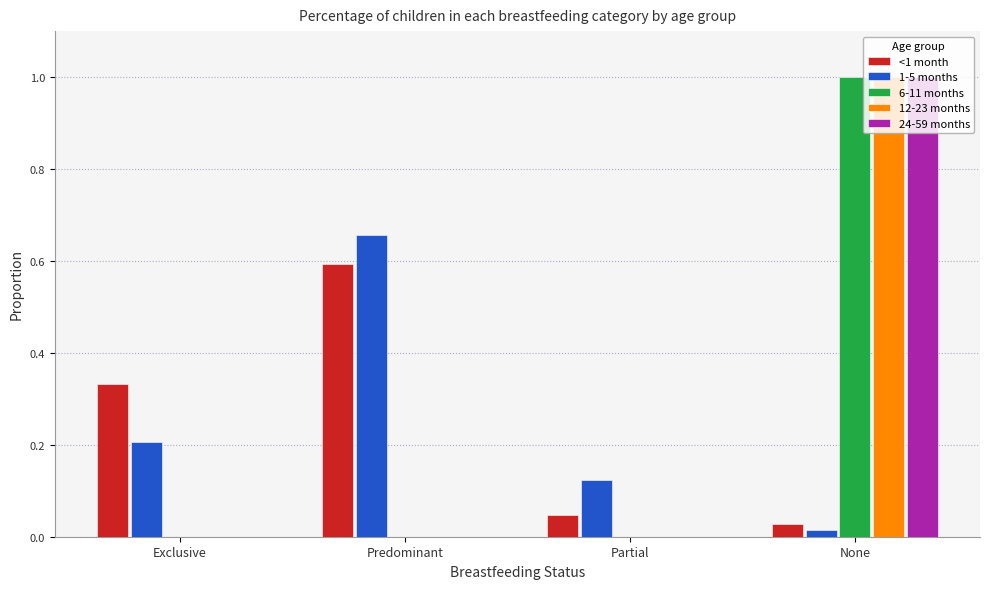

How many distinct data groups are displayed?

5